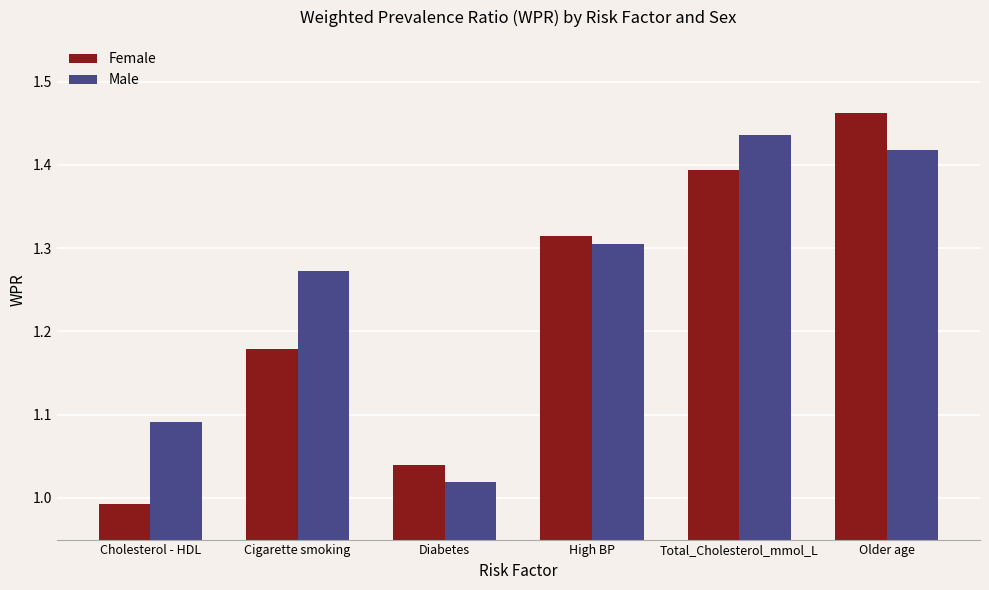

Are the bars grouped side by side (vs. stacked)?

Yes